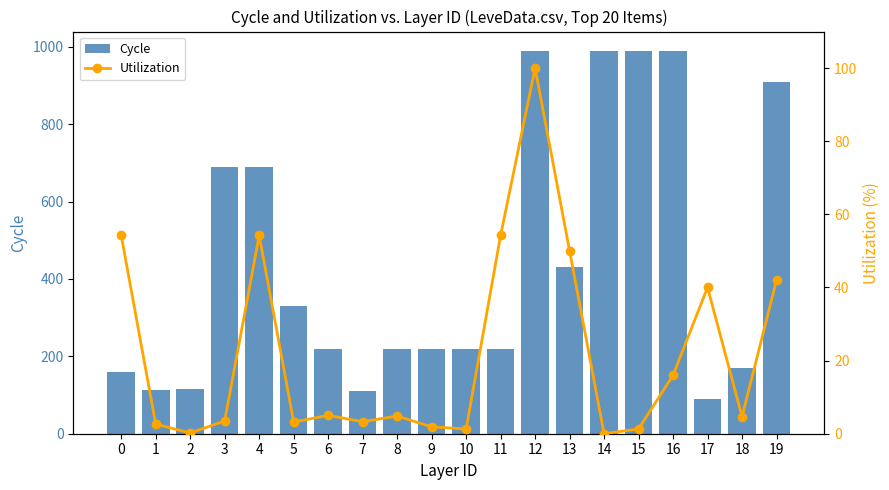

What are all the series names shown in the legend?

Cycle, Utilization